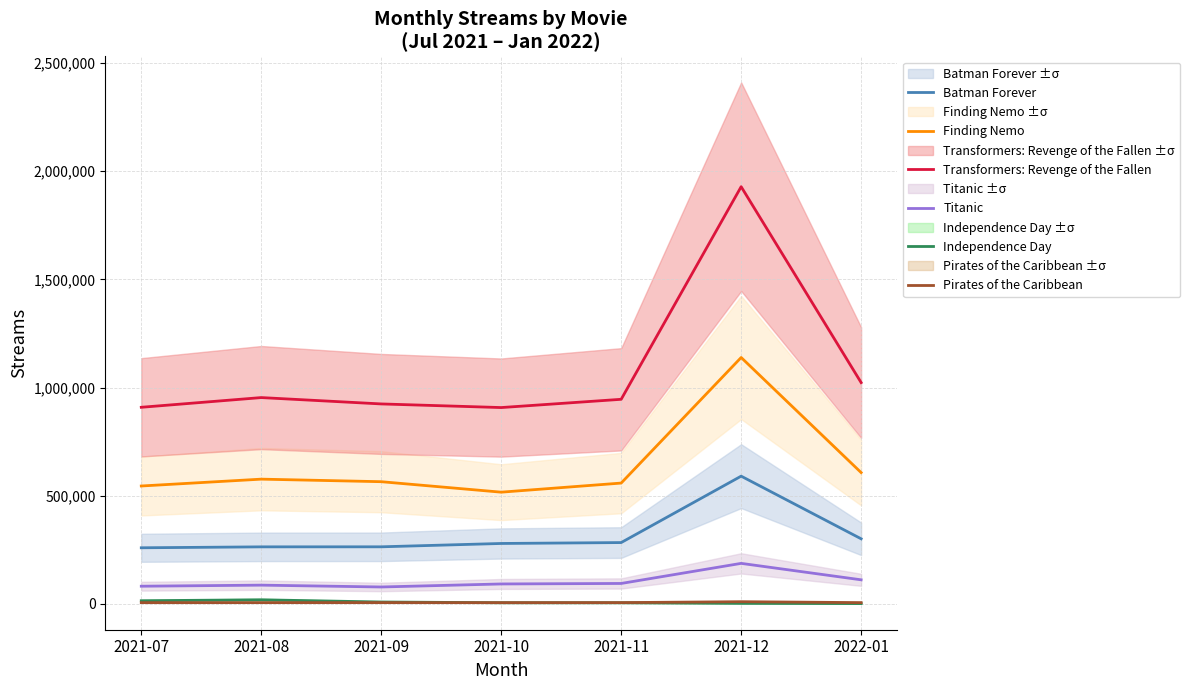

At which label is Batman Forever closest to 424893?

2022-01